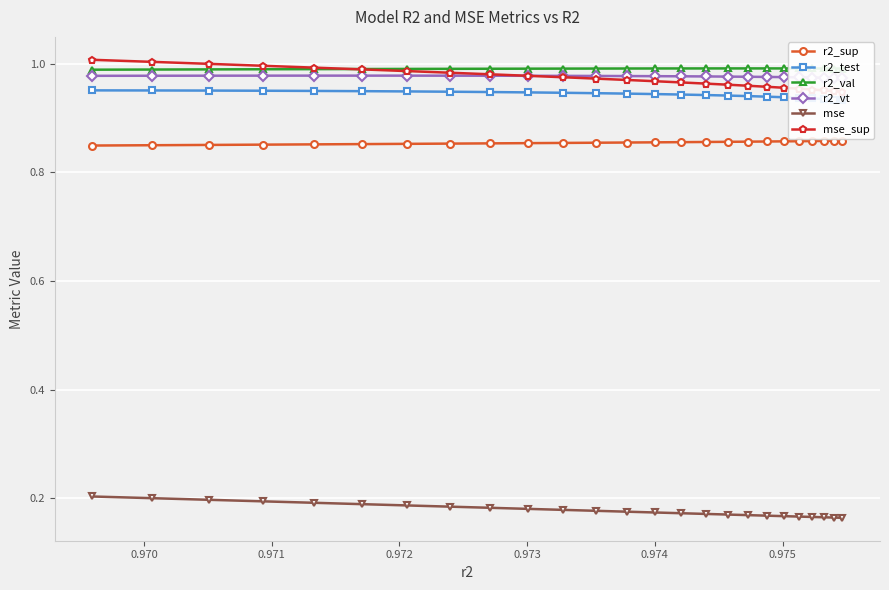

True or false: r2_sup and r2_val cross at least once.

False